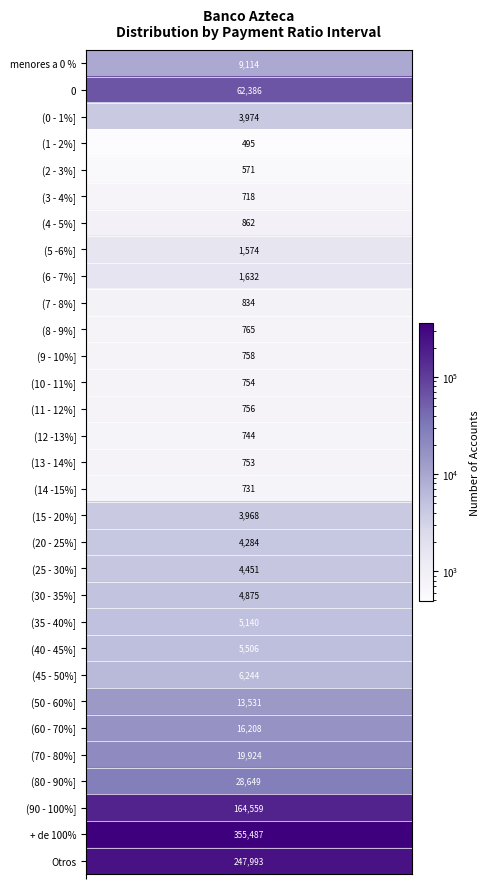

Rank the categories by value from highest to lowest.

+ de 100%, Otros, (90 - 100%], 0, (80 - 90%], (70 - 80%], (60 - 70%], (50 - 60%], menores a 0 %, (45 - 50%], (40 - 45%], (35 - 40%], (30 - 35%], (25 - 30%], (20 - 25%], (0 - 1%], (15 - 20%], (6 - 7%], (5 -6%], (4 - 5%], (7 - 8%], (8 - 9%], (9 - 10%], (11 - 12%], (10 - 11%], (13 - 14%], (12 -13%], (14 -15%], (3 - 4%], (2 - 3%], (1 - 2%]